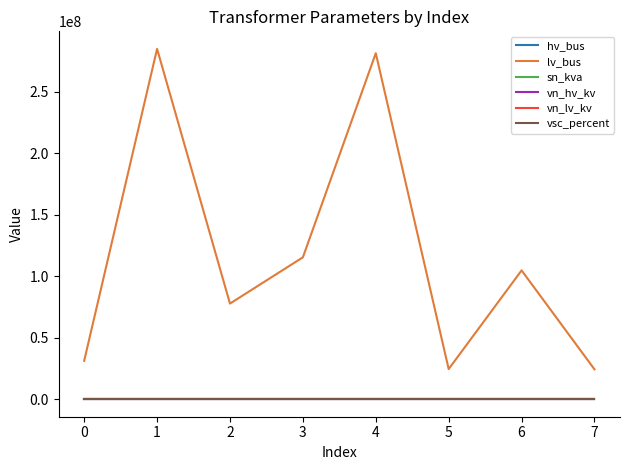

Is it true that vn_lv_kv equals 10 at 0?

True